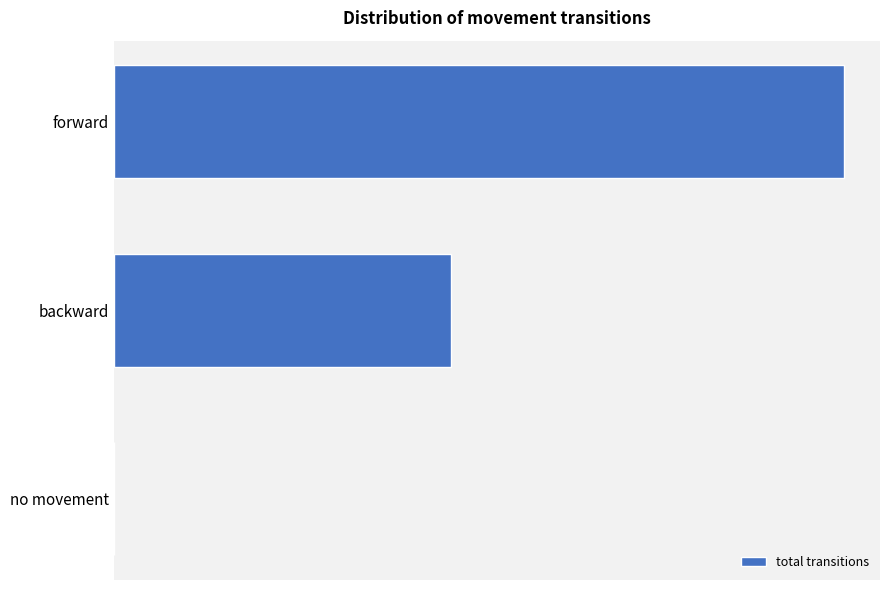

Are the bars horizontal?

Yes